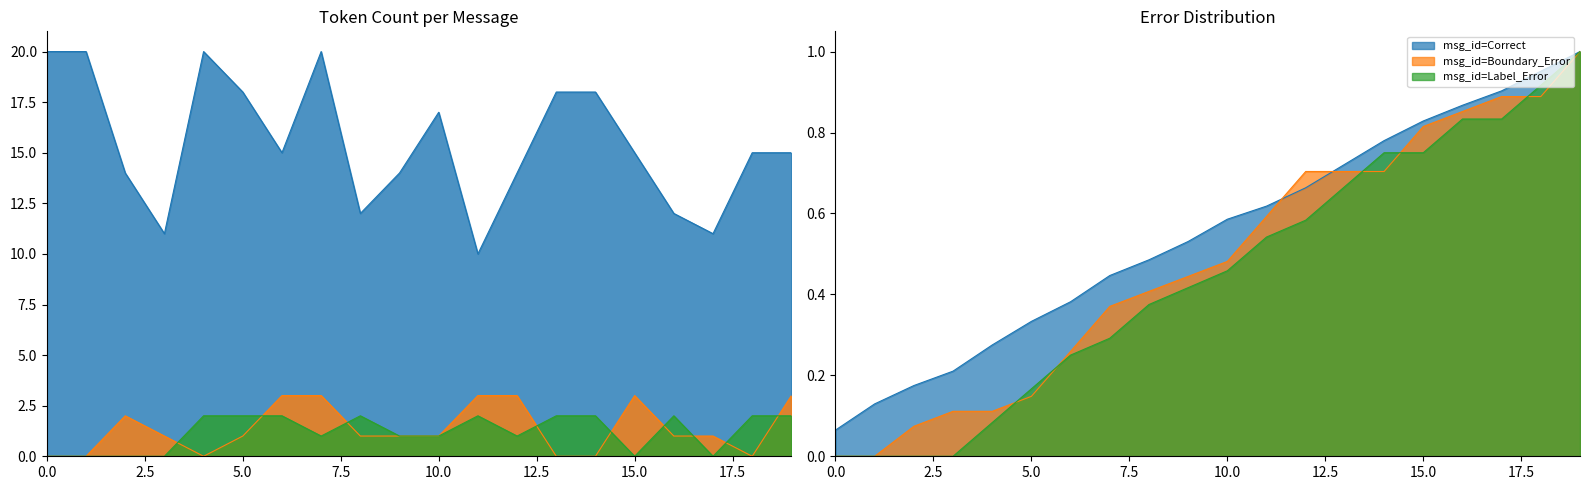

True or false: Correct and Boundary_Error intersect in this chart.

False